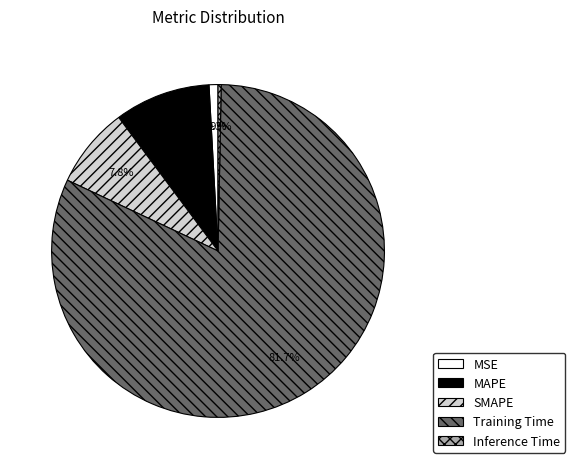

To the nearest percent, what is the difference between the largest and smallest slice percentages?

81%